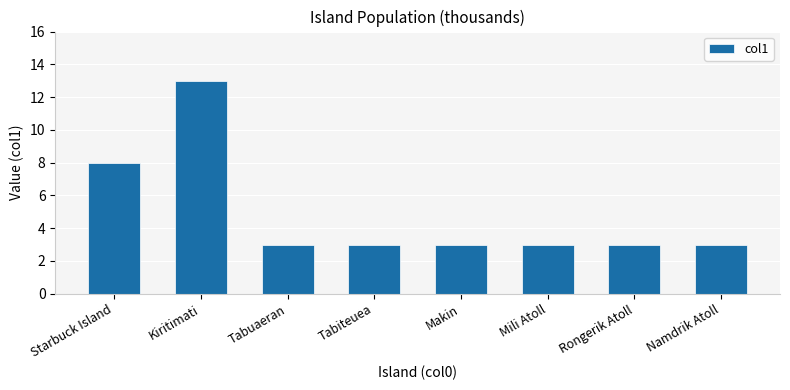

Are the bars horizontal?

No